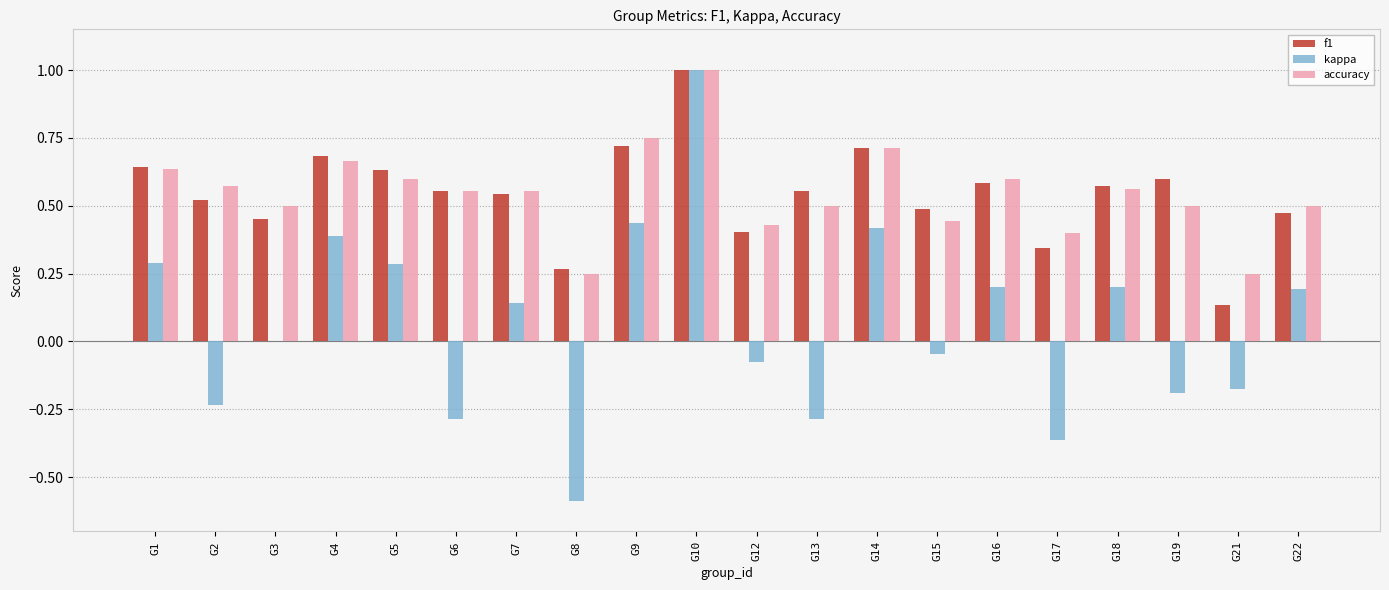

Which series changed the most between G4 and G13?

kappa